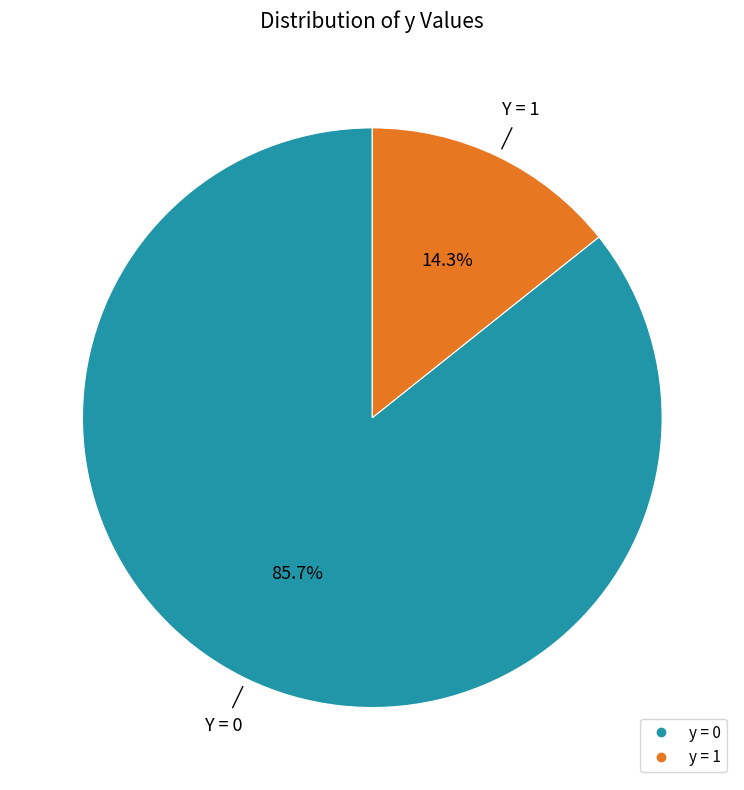

Which slice is the largest?

y = 0